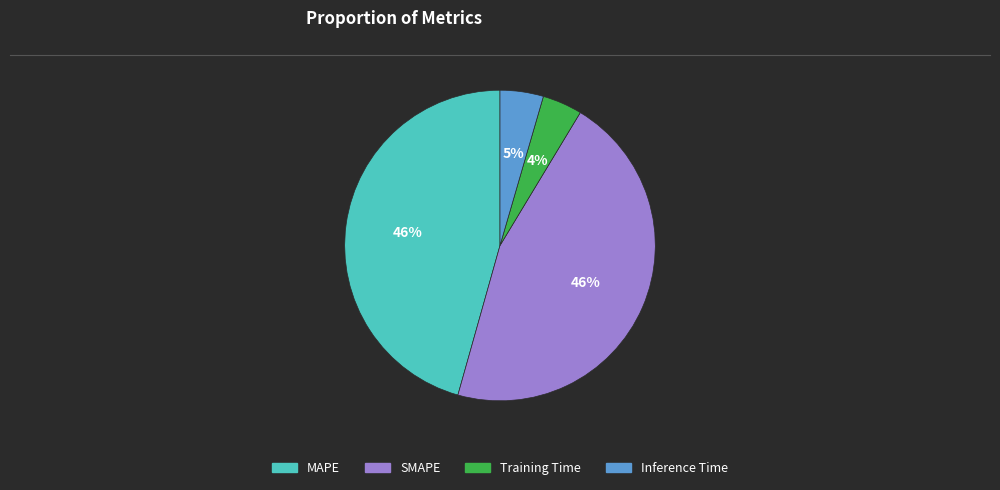

Is it true that SMAPE is 46% of the pie?

True